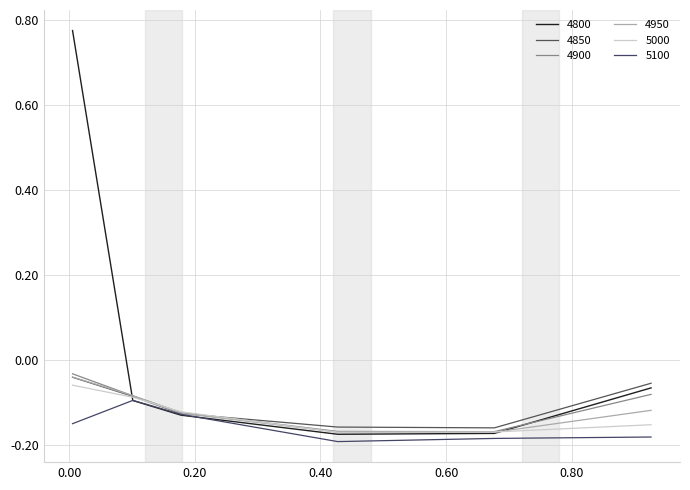

Does the chart display data point markers on the line(s)?

No